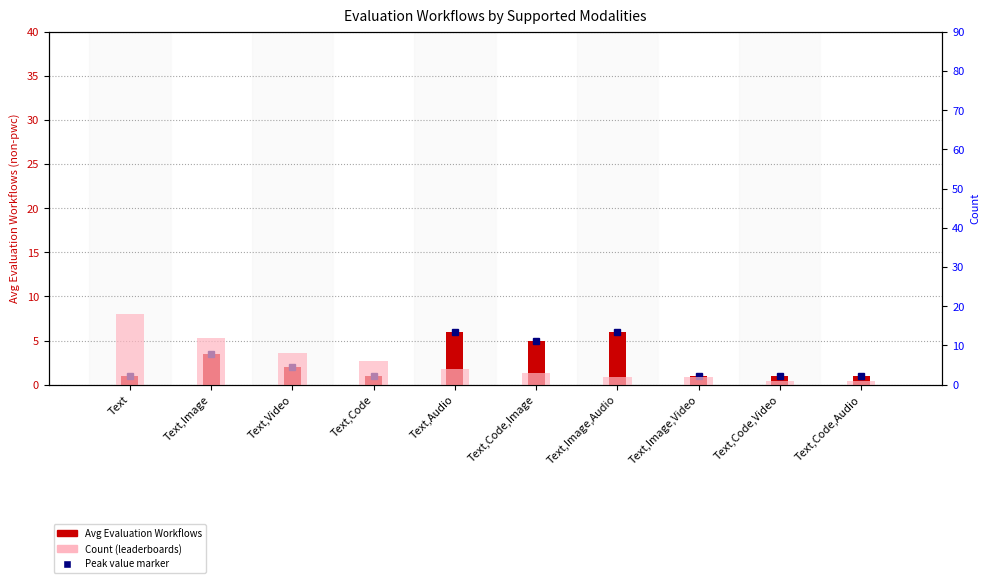

Which series has the largest total across all categories?

Count (leaderboards)